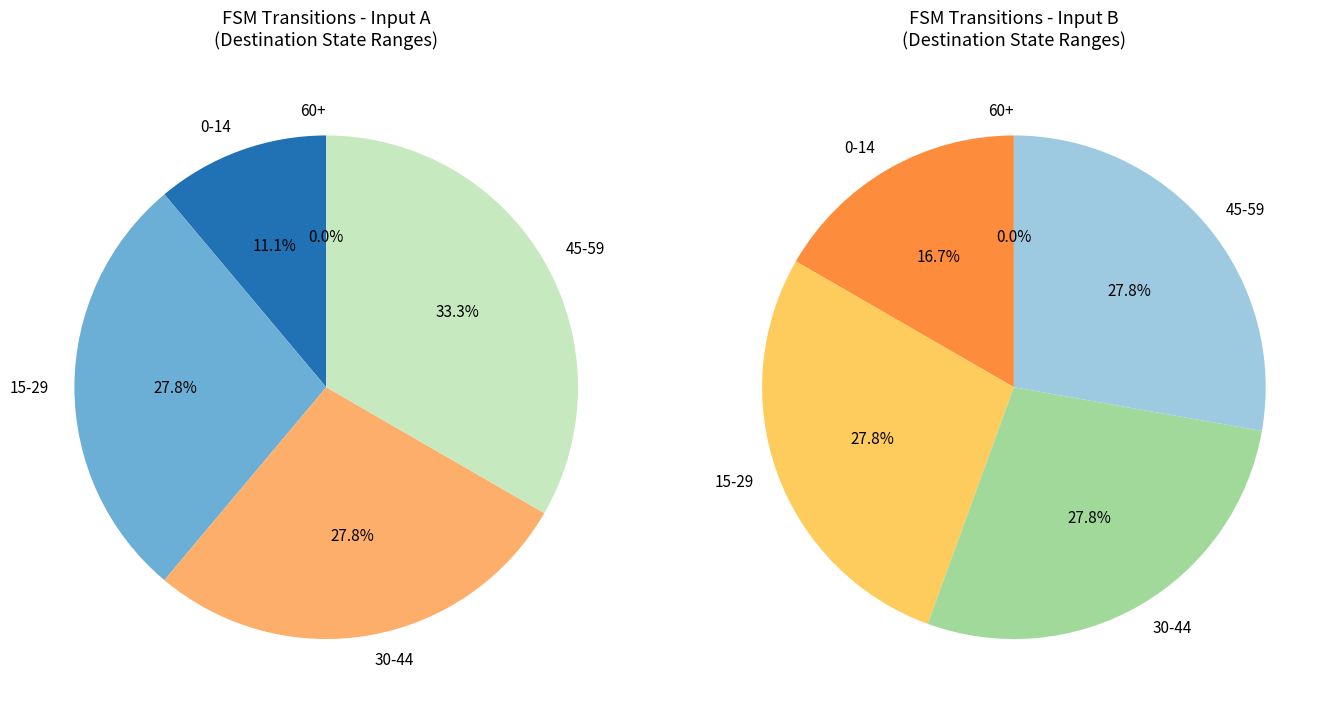

Does 17 account for over 50% of the chart?

No